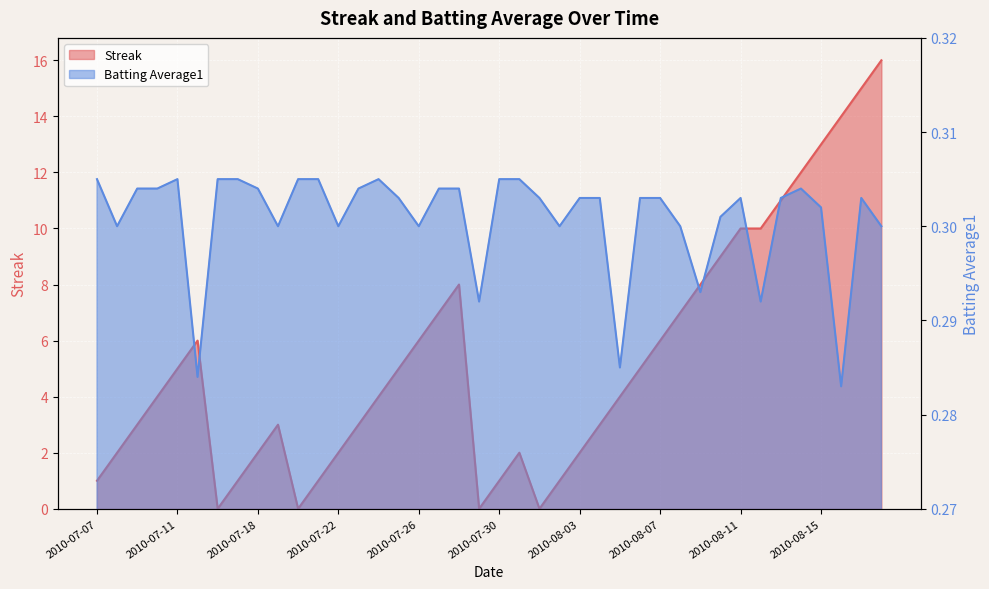

True or false: Batting Average1 and Streak cross at least once.

True